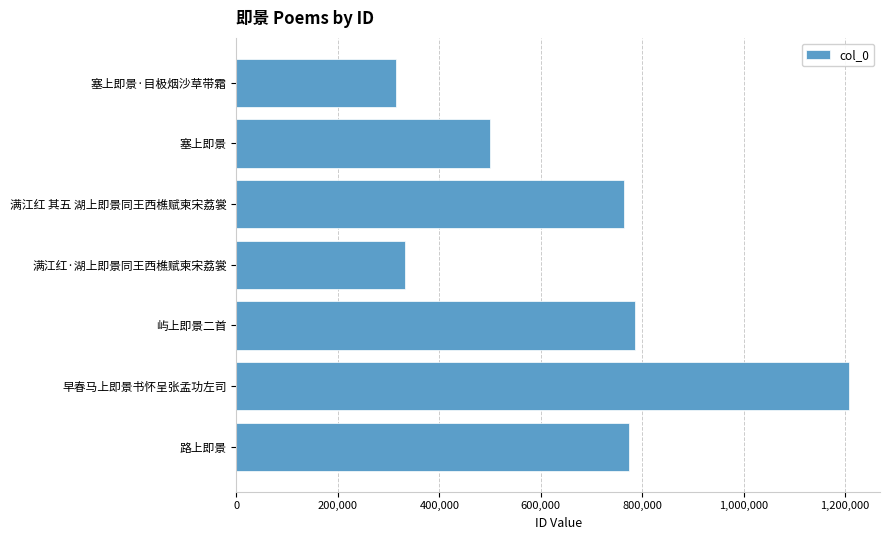

What is the maximum value shown in the chart?

1208592